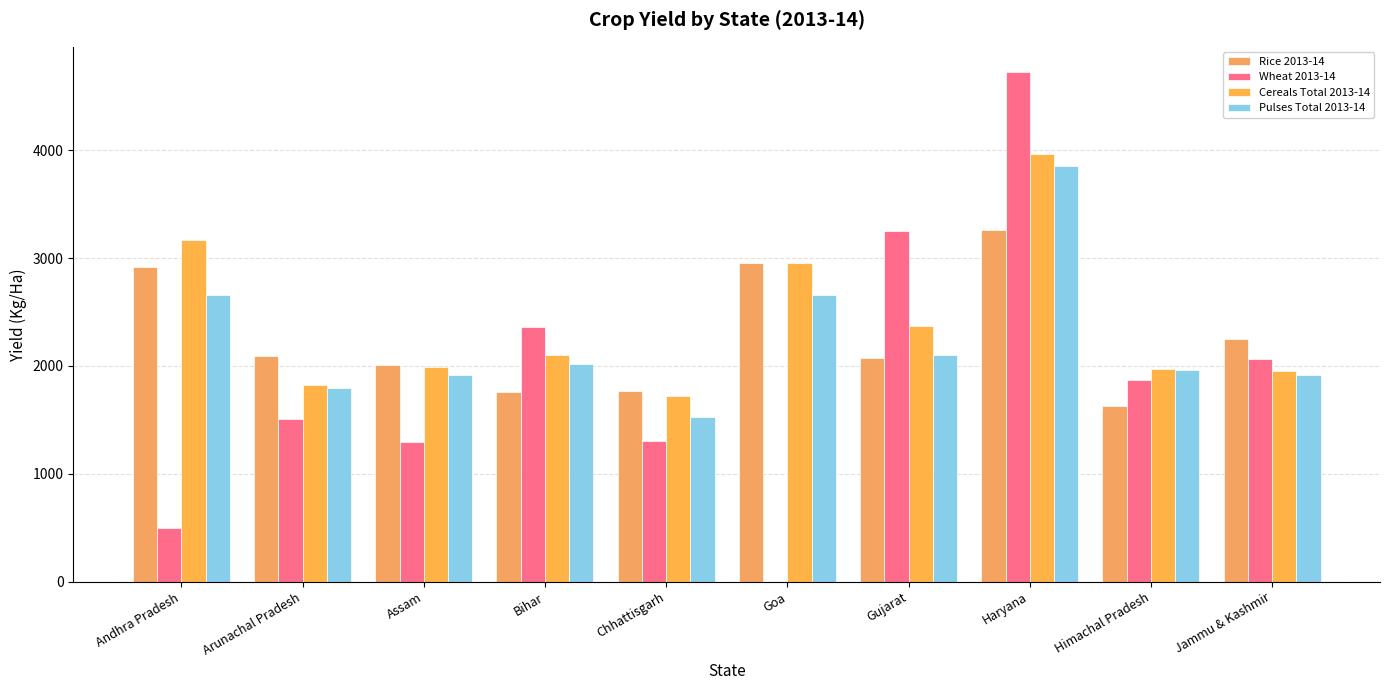

How many data points does each series have?

10